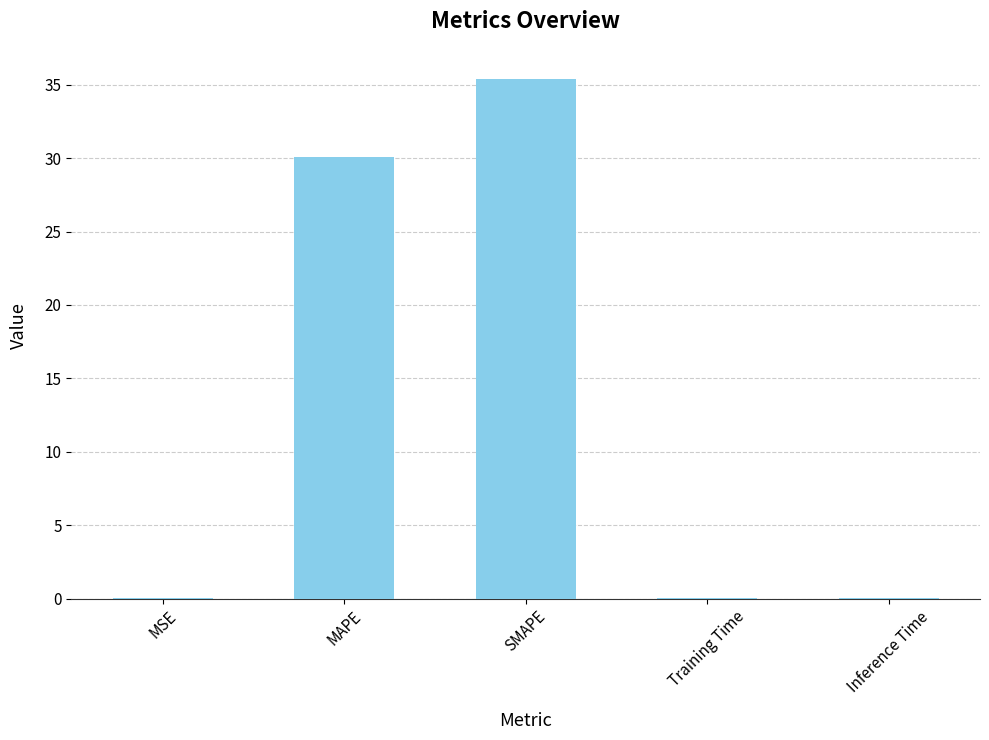

What is the sum of the values at MAPE and SMAPE?

65.5